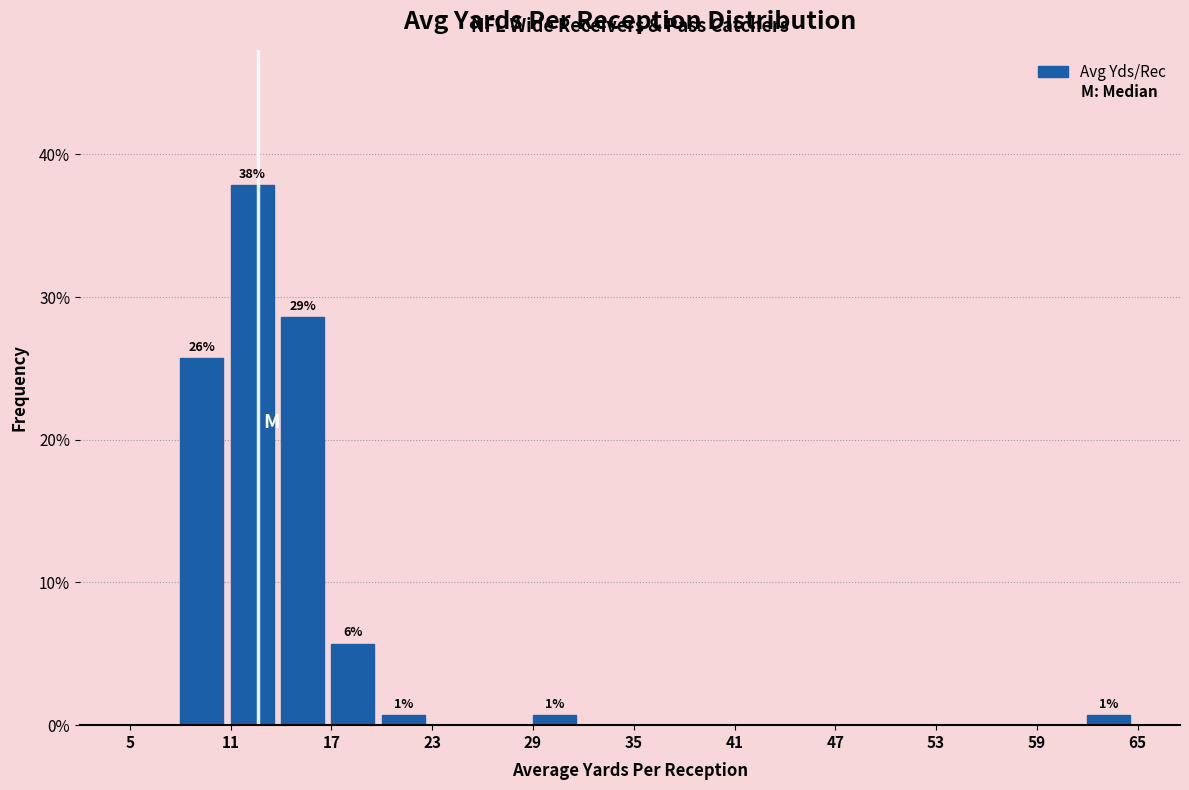

Around what value on the x-axis is the tallest bar? Give the approximate position of its centre, as read against the axis.

12